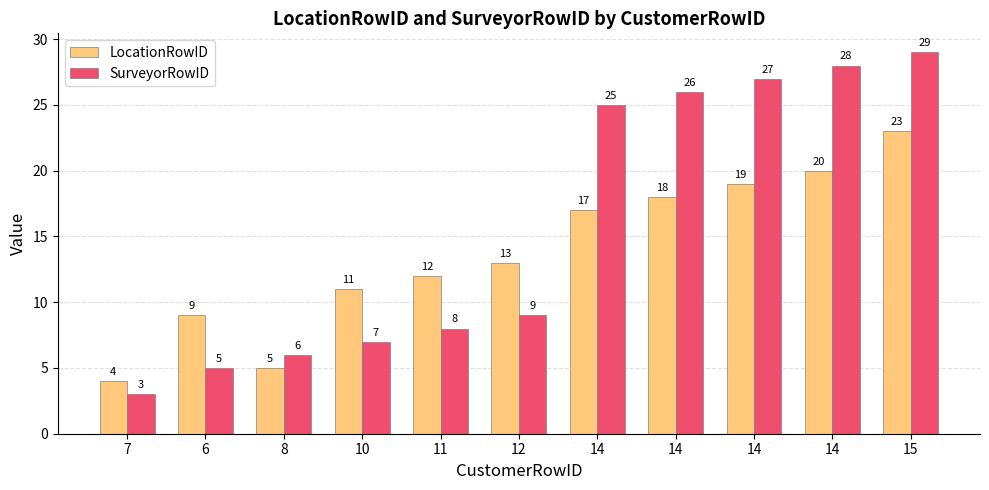

Read the SurveyorRowID value at 6.

5